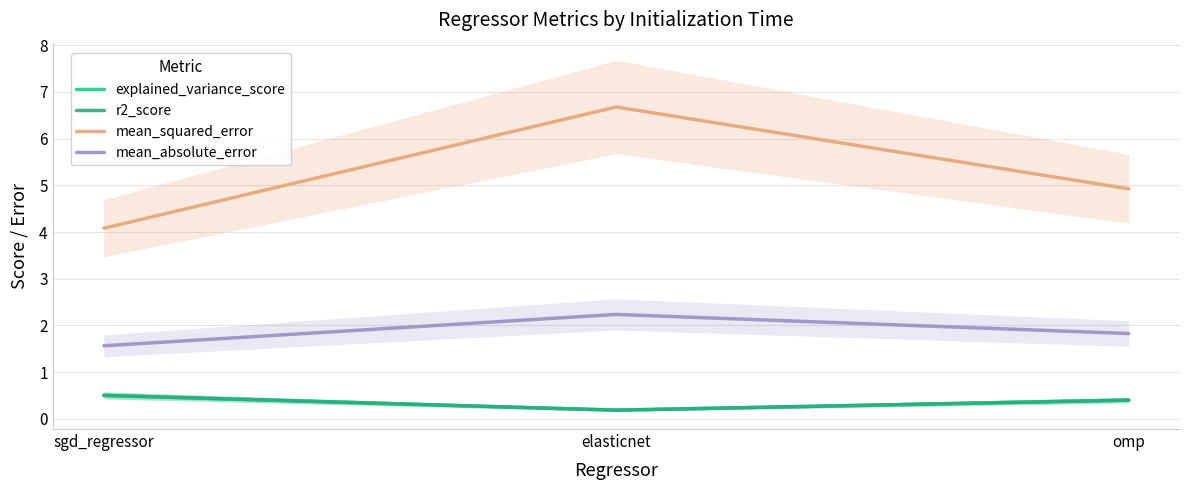

What is the greatest value displayed?

6.7